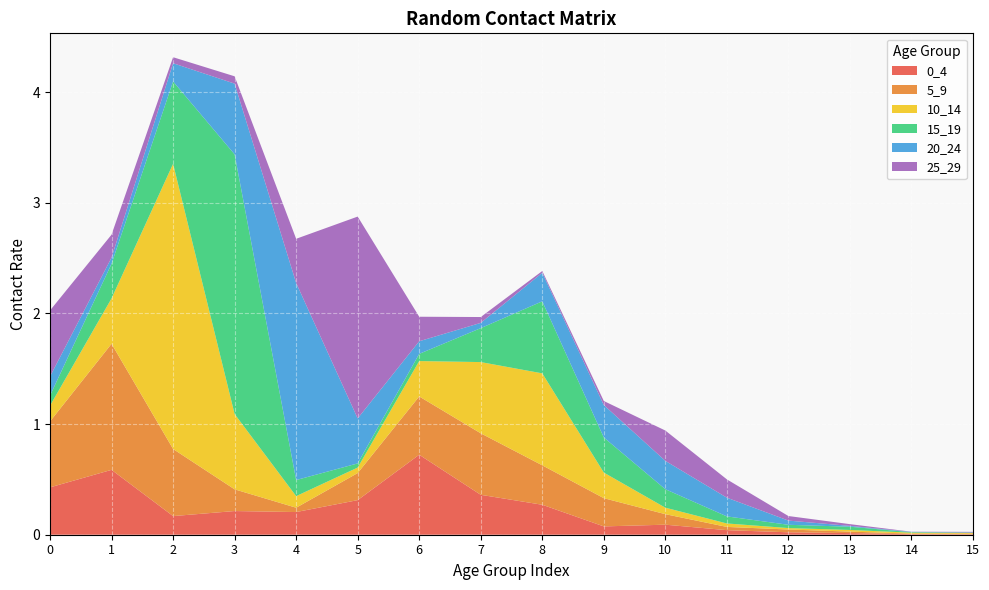

Reading left to right, what are all the values shown in this chart?

0_4: 0=0.4	1=0.6	2=0.2	3=0.2	4=0.2	5=0.3	6=0.7	7=0.4	8=0.3	9=0.1	10=0.1	11=0.0	12=0.0	13=0.0	14=0.0	15=0.0
5_9: 0=0.6	1=1.1	2=0.6	3=0.2	4=0.0	5=0.2	6=0.5	7=0.6	8=0.4	9=0.3	10=0.1	11=0.0	12=0.0	13=0.0	14=0.0	15=0.0
10_14: 0=0.1	1=0.4	2=2.6	3=0.7	4=0.1	5=0.0	6=0.3	7=0.6	8=0.8	9=0.2	10=0.1	11=0.0	12=0.0	13=0.0	14=0.0	15=0.0
15_19: 0=0.1	1=0.3	2=0.7	3=2.3	4=0.1	5=0.0	6=0.1	7=0.3	8=0.7	9=0.3	10=0.2	11=0.1	12=0.0	13=0.0	14=0.0	15=0.0
20_24: 0=0.2	1=0.1	2=0.2	3=0.6	4=1.8	5=0.4	6=0.1	7=0.0	8=0.3	9=0.3	10=0.3	11=0.2	12=0.0	13=0.0	14=0.0	15=0.0
25_29: 0=0.6	1=0.2	2=0.1	3=0.1	4=0.4	5=1.8	6=0.2	7=0.1	8=0.0	9=0.0	10=0.3	11=0.2	12=0.0	13=0.0	14=0.0	15=0.0